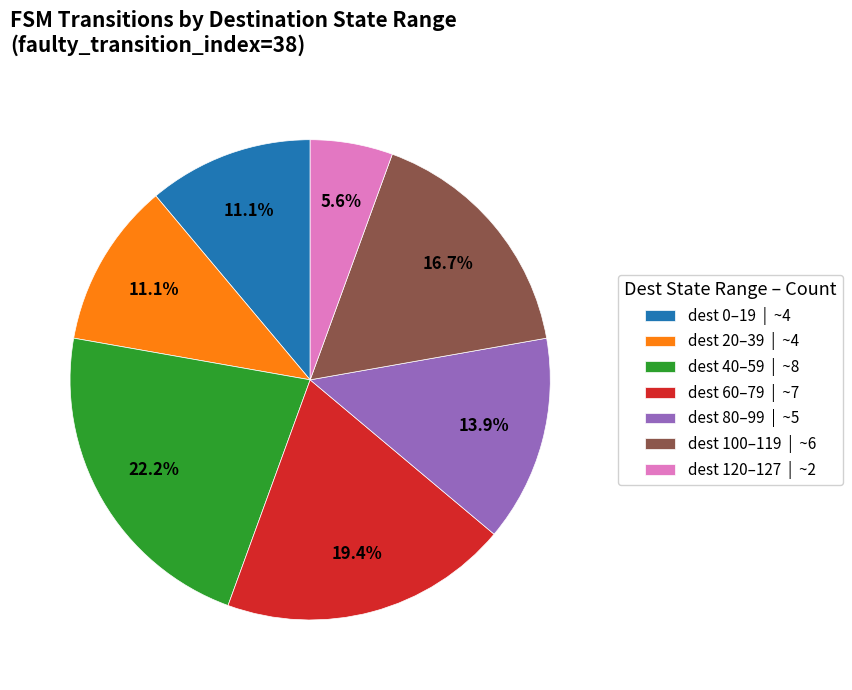

Which category has the biggest portion of the pie?

dest 40–59 | ~8